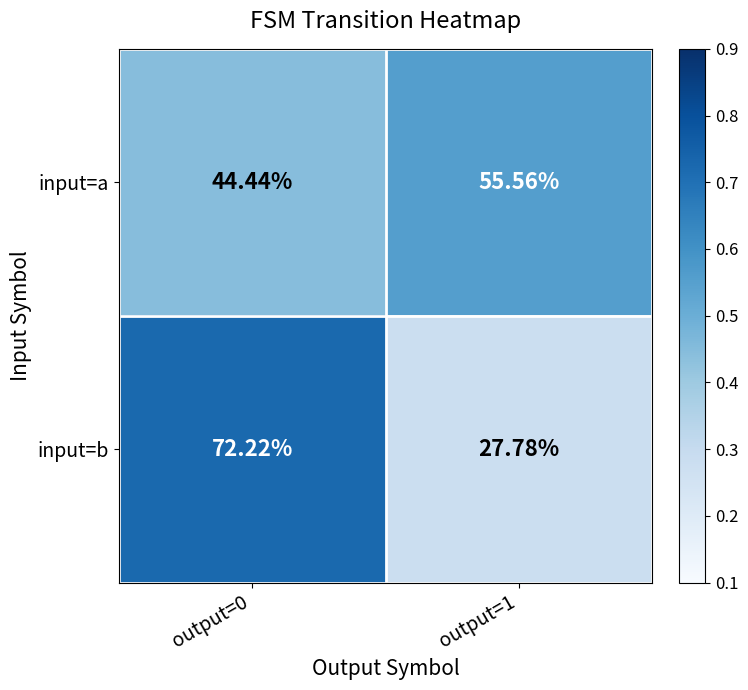

List the series in order of their peak value, lowest first.

input=a, input=b